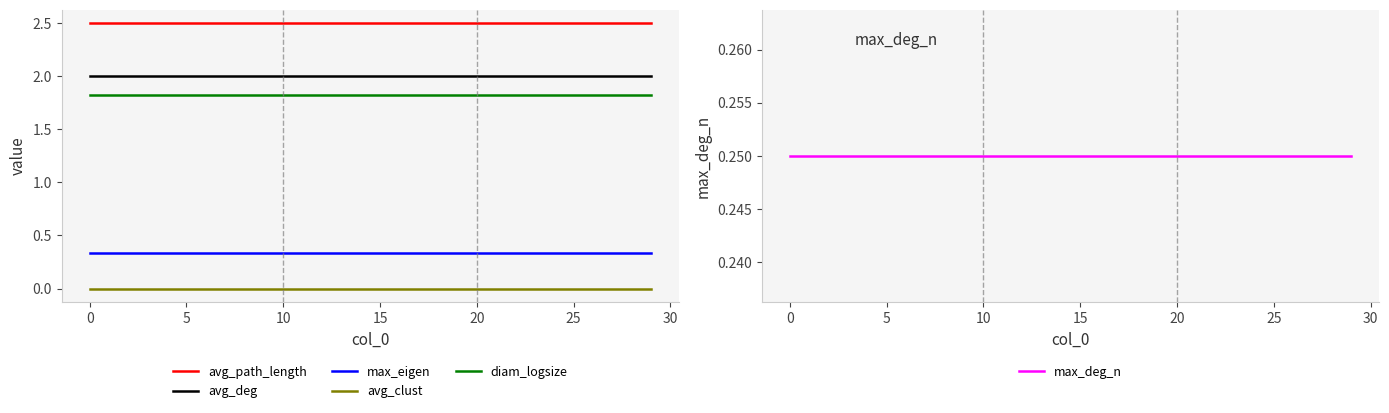

True or false: diam_logsize and max_eigen intersect in this chart.

False